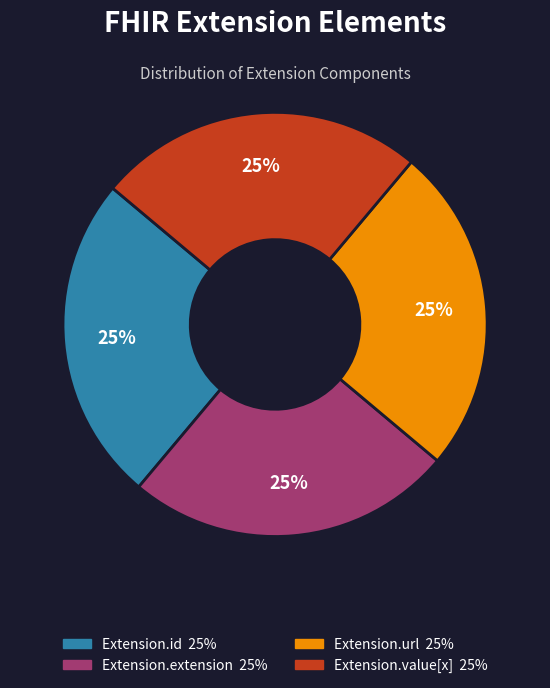

Approximately how many times larger is the value at Extension.extension compared to Extension.url?

1.0